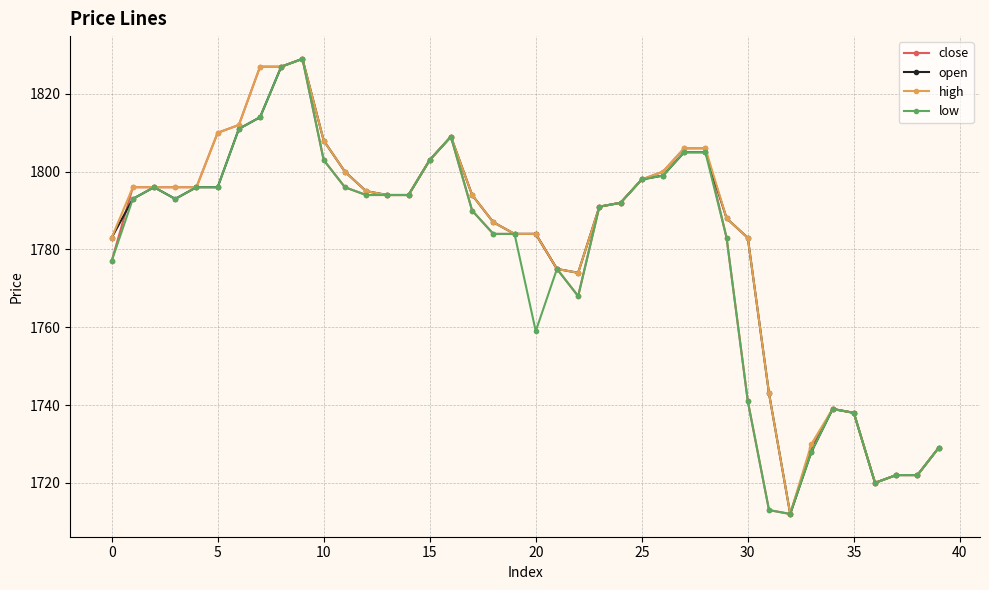

List the series in order of their overall mean, highest first.

high, open, close, low